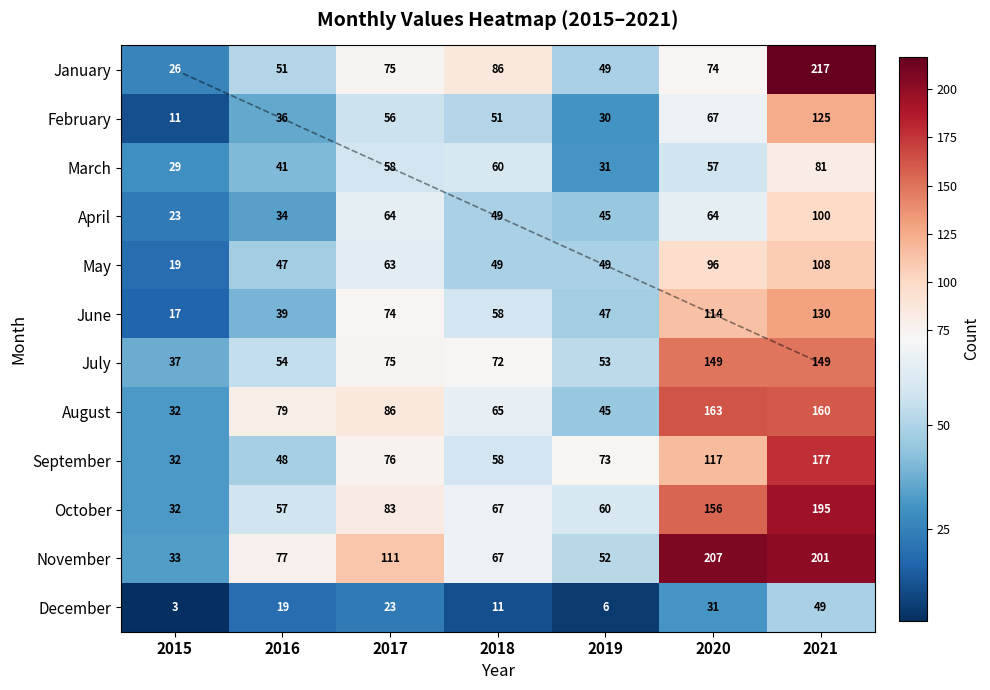

At which label does November first exceed 77?

2017